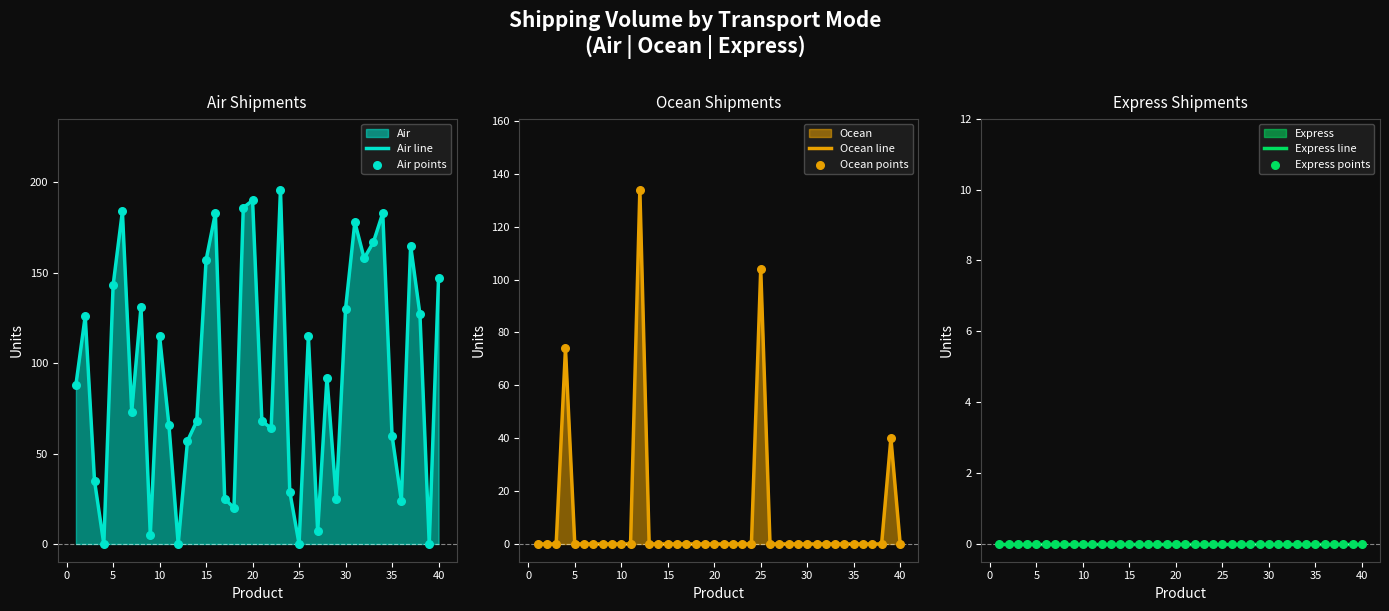

Which series contains the lowest Y value?

Air line